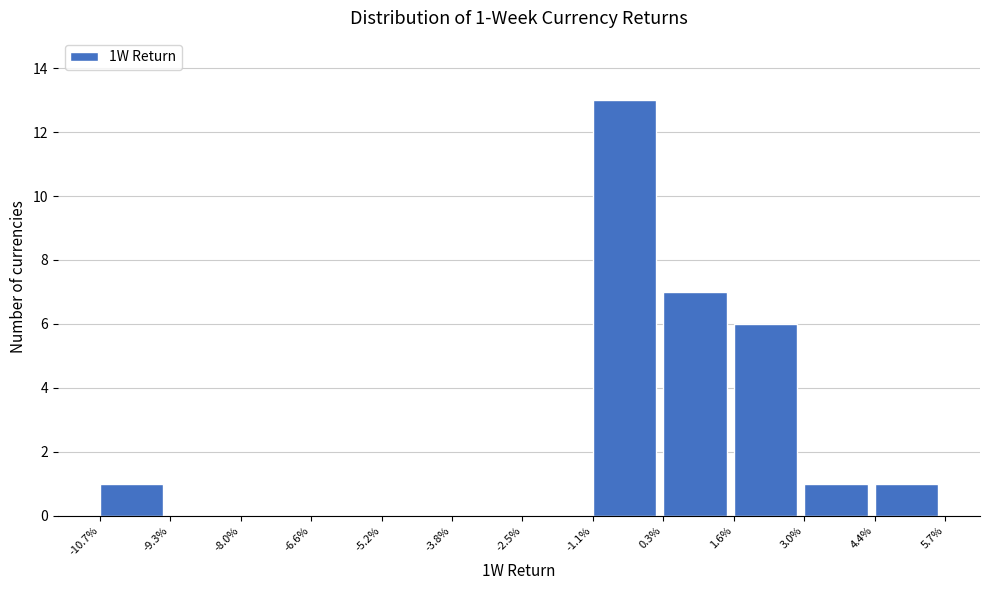

Reading right to left, transcribe all the data shown in this chart.

4.4%=1	3.0%=1	1.6%=6	0.3%=7	-1.1%=13	-2.5%=0	-3.8%=0	-5.2%=0	-6.6%=0	-8.0%=0	-9.3%=0	-10.7%=1